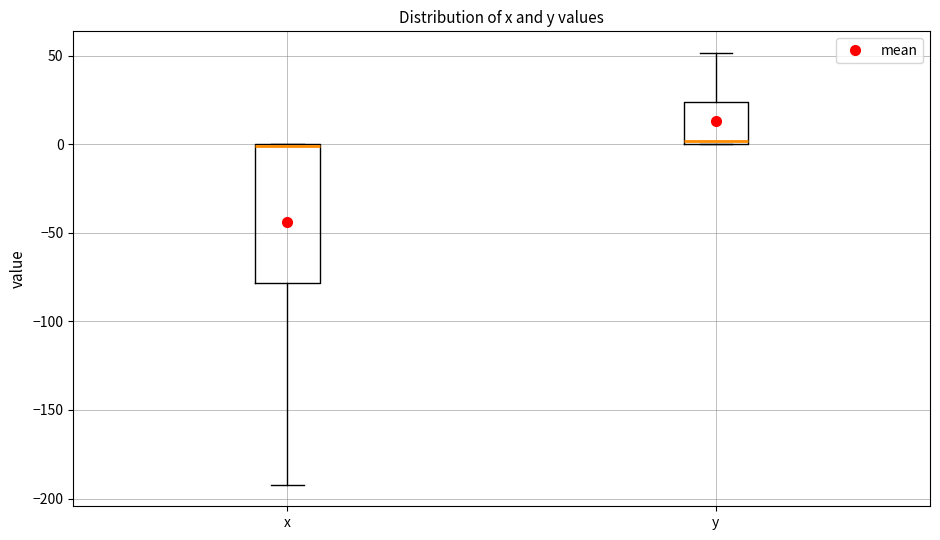

Where is the lower edge of the box for x on the y-axis? The values are not printed on the chart, so give them approximately, as read against the axis.

-80